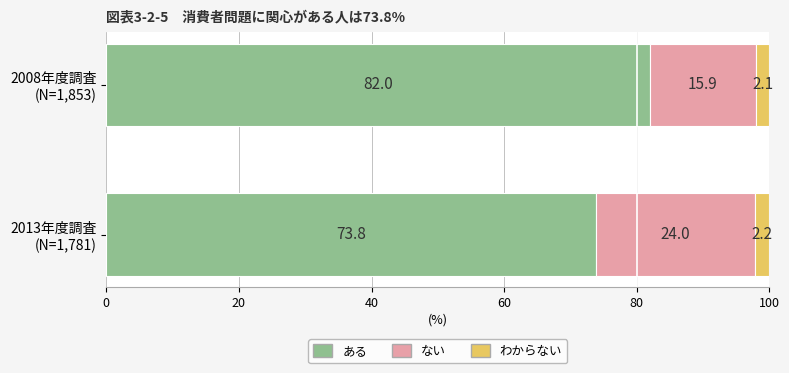

What is the minimum value for ある?

73.8